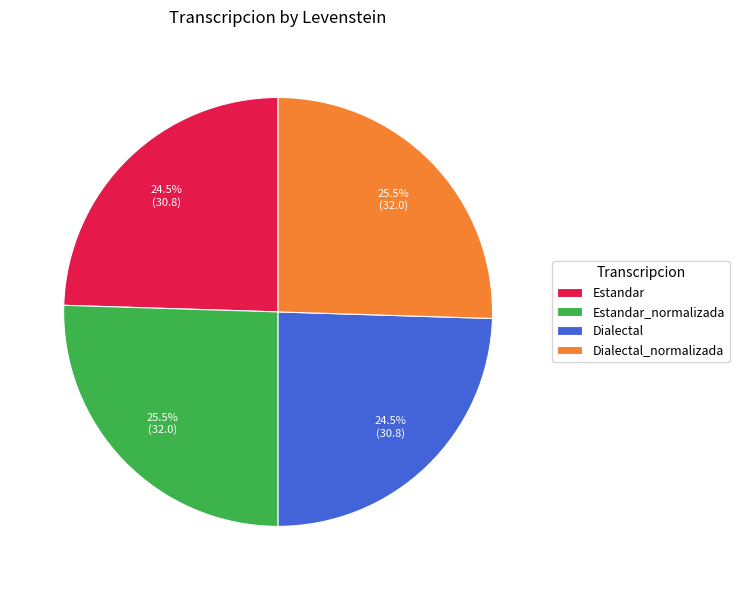

Does Dialectal_normalizada represent more than half of the total?

No